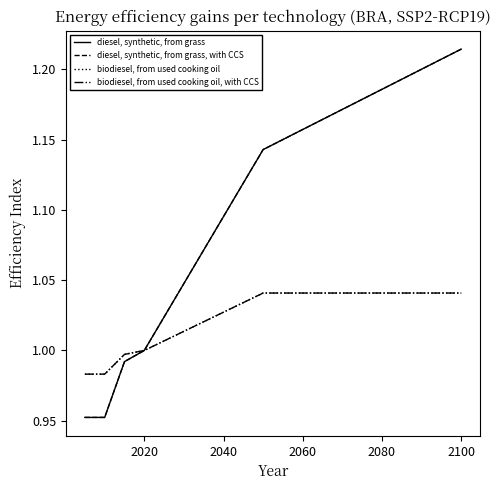

Which series has the widest spread of values?

diesel, synthetic, from grass, with CCS